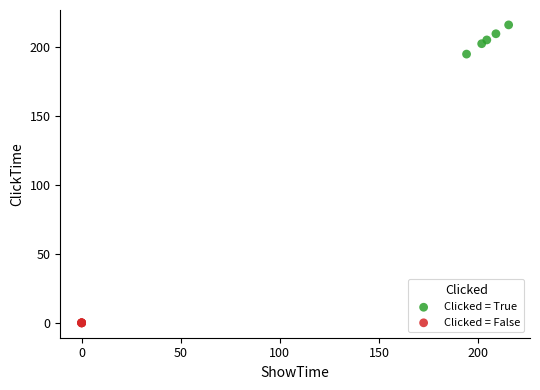

Which series contains the lowest Y value?

Clicked = False